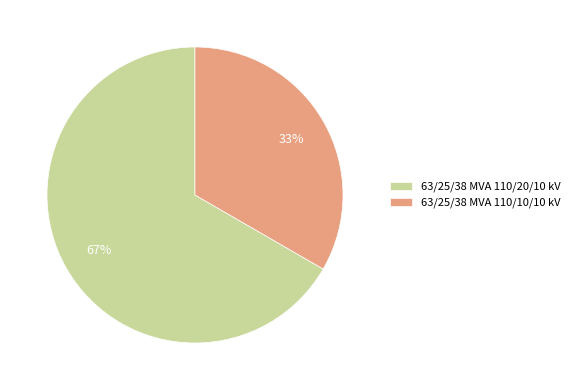

What is the largest slice in the pie chart?

63/25/38 MVA 110/20/10 kV